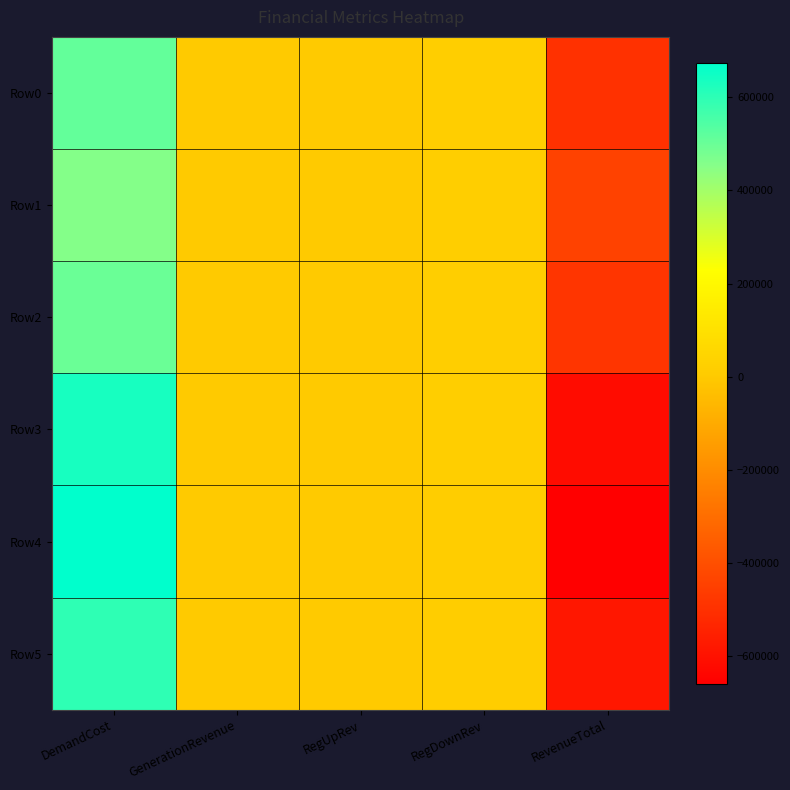

Reading left to right, list all the values displayed in this chart.

Row0: DemandCost=512432.3	GenerationRevenue=0.0	RegUpRev=0.0	RegDownRev=15696.0	RevenueTotal=-496736.2
Row1: DemandCost=456632.6	GenerationRevenue=0.0	RegUpRev=0.0	RegDownRev=15294.4	RevenueTotal=-441338.3
Row2: DemandCost=499206.4	GenerationRevenue=0.0	RegUpRev=0.0	RegDownRev=15693.2	RevenueTotal=-483513.2
Row3: DemandCost=632723.3	GenerationRevenue=0.0	RegUpRev=0.0	RegDownRev=16034.9	RevenueTotal=-616688.4
Row4: DemandCost=673920.1	GenerationRevenue=0.0	RegUpRev=0.0	RegDownRev=14546.7	RevenueTotal=-659373.3
Row5: DemandCost=597284.1	GenerationRevenue=0.0	RegUpRev=0.0	RegDownRev=14513.8	RevenueTotal=-582770.3